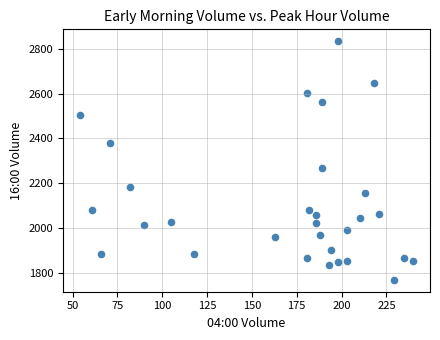

What is the range of X values (max minus min)?

186